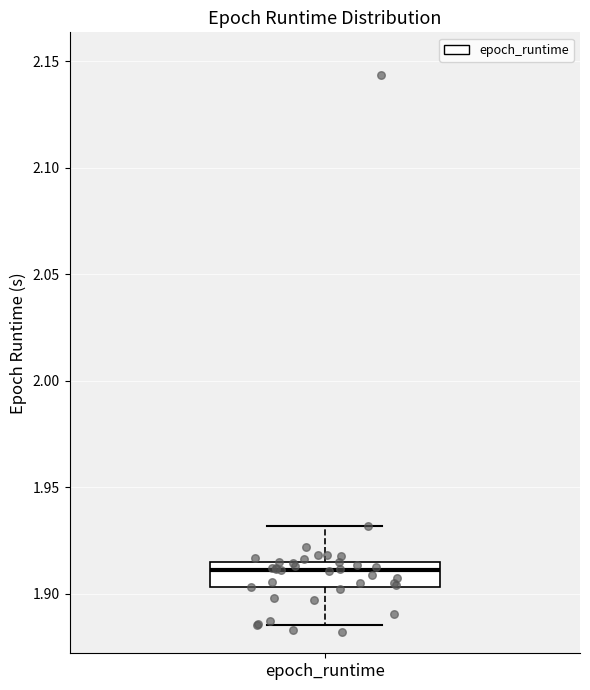

Where is the upper edge of the box for epoch_runtime on the y-axis? The values are not printed on the chart, so give them approximately, as read against the axis.

1.915